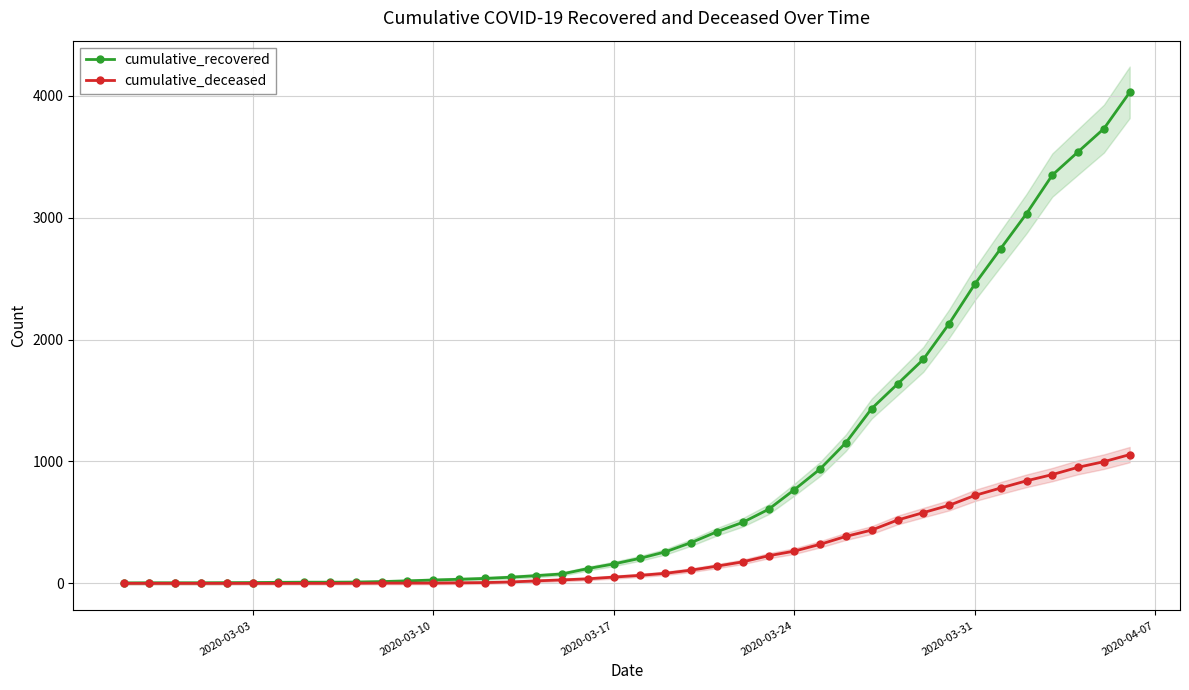

What is the difference between the maximum and second lowest values in the cumulative_deceased series?

1056